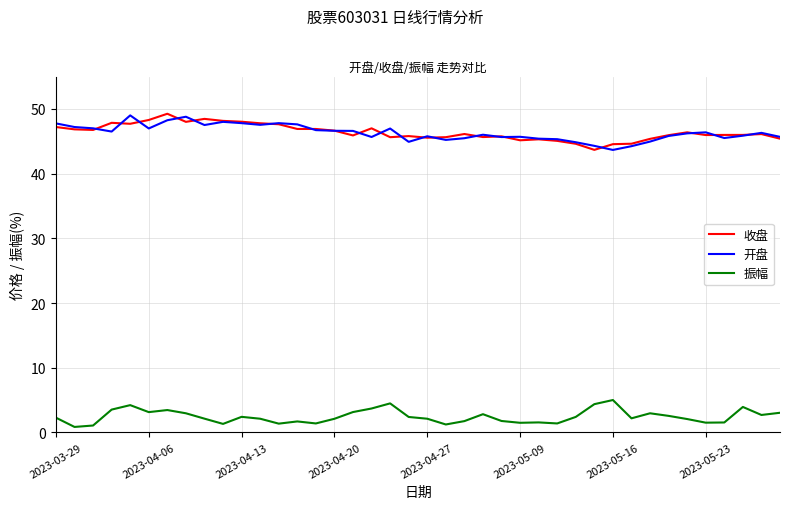

What is the minimum value for 收盘?

43.7